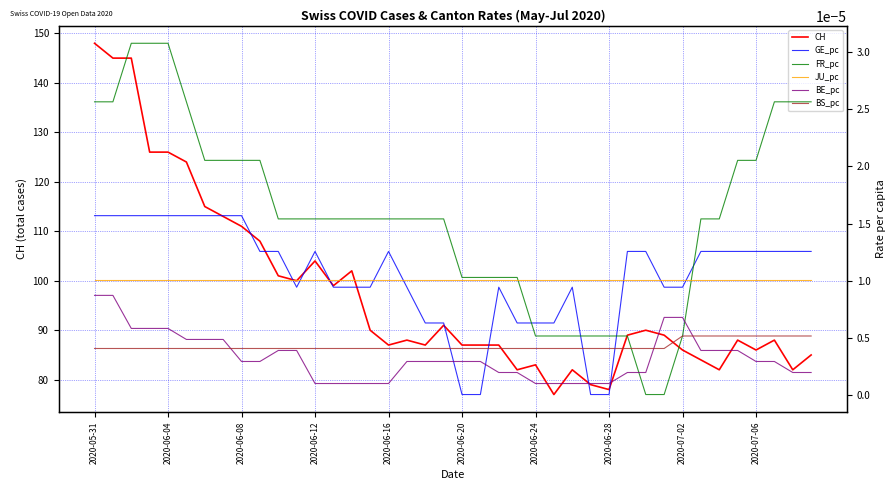

How many data points does each series have?

40